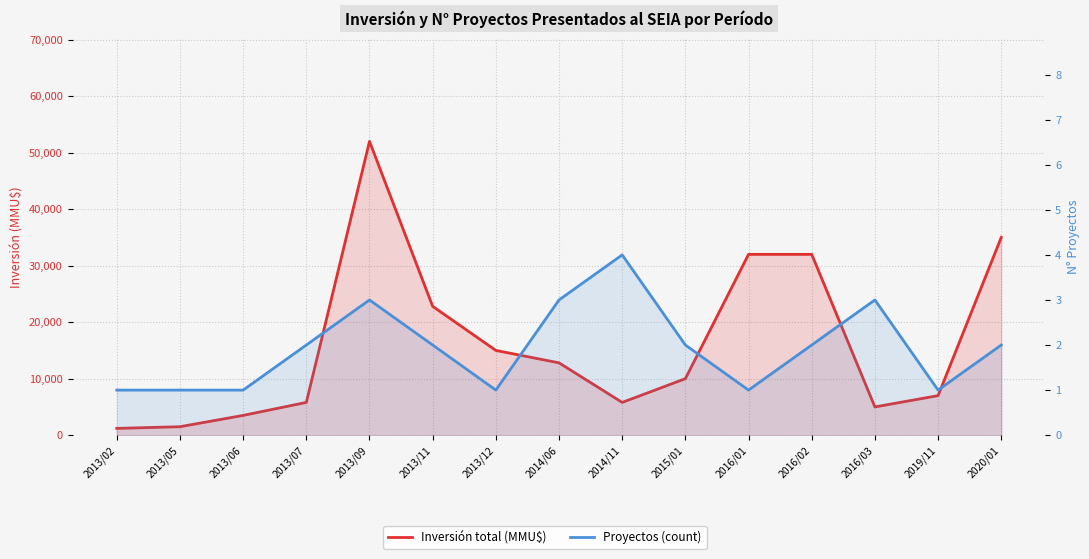

What are all the series names shown in the legend?

Inversión total (MMU$), Proyectos (count)